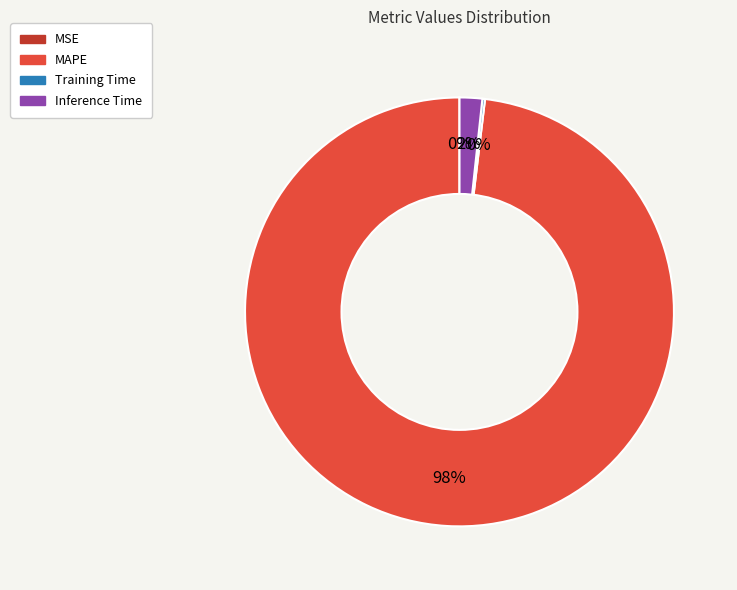

Is there any slice that represents more than half of the pie?

Yes